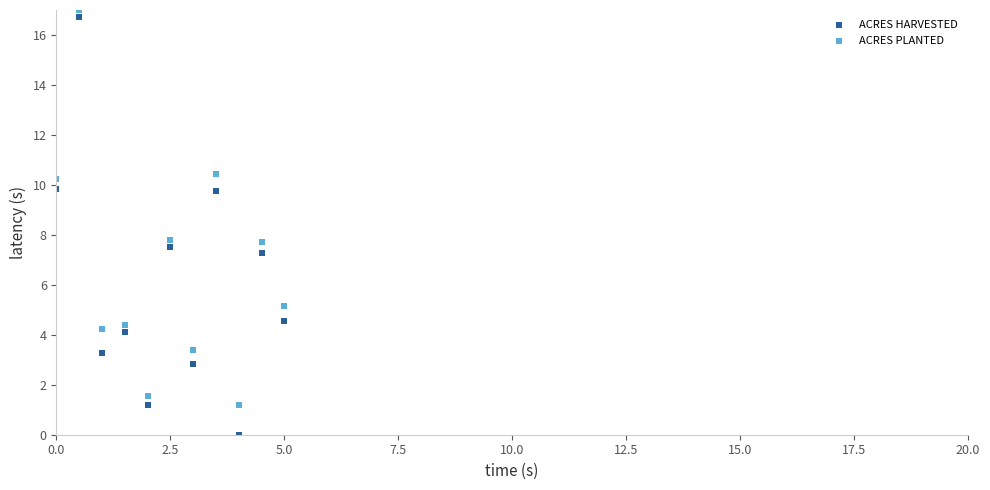

Which series has the largest Y range (max minus min)?

ACRES HARVESTED